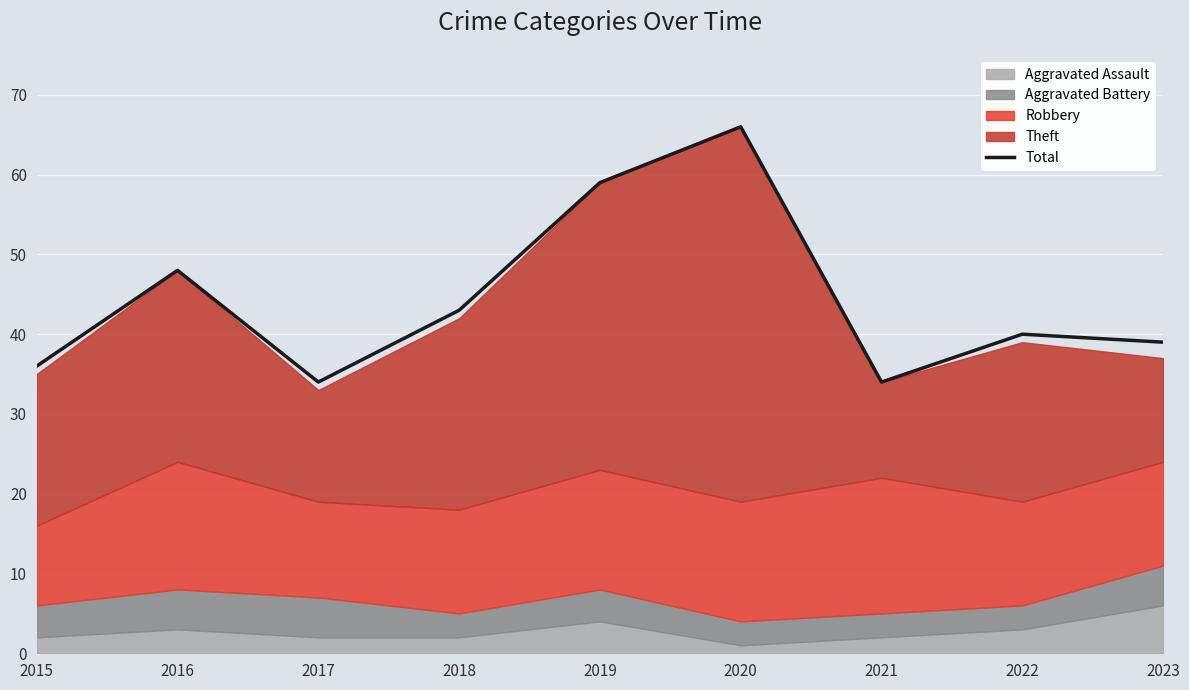

How many interior local peaks (higher than both neighbors) does the data have?

3